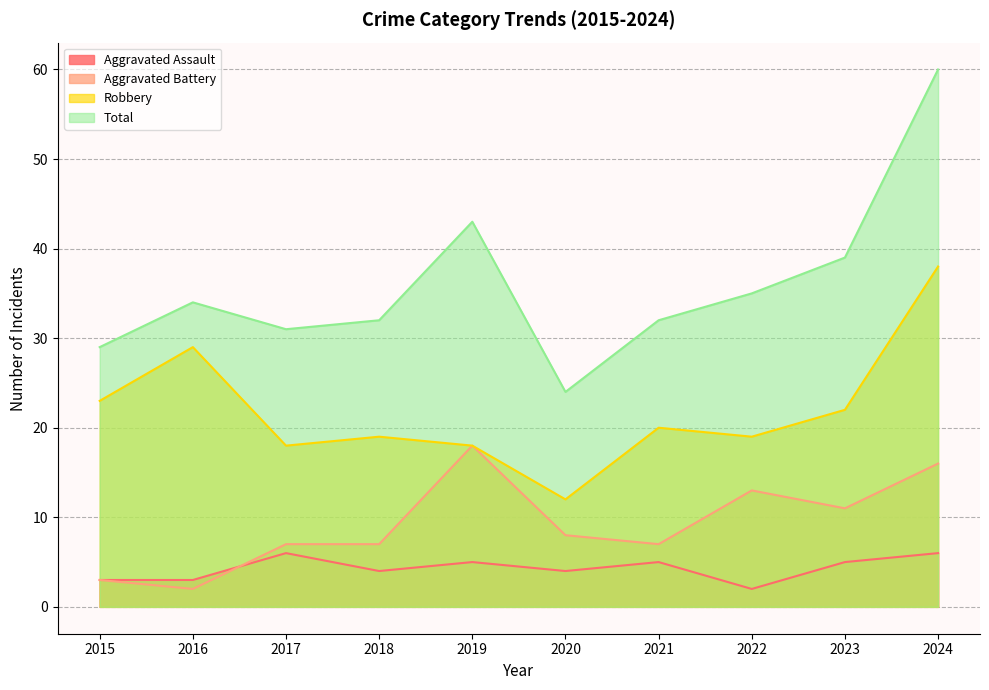

Where do Aggravated Battery and Aggravated Assault first cross each other?

2016 and 2017